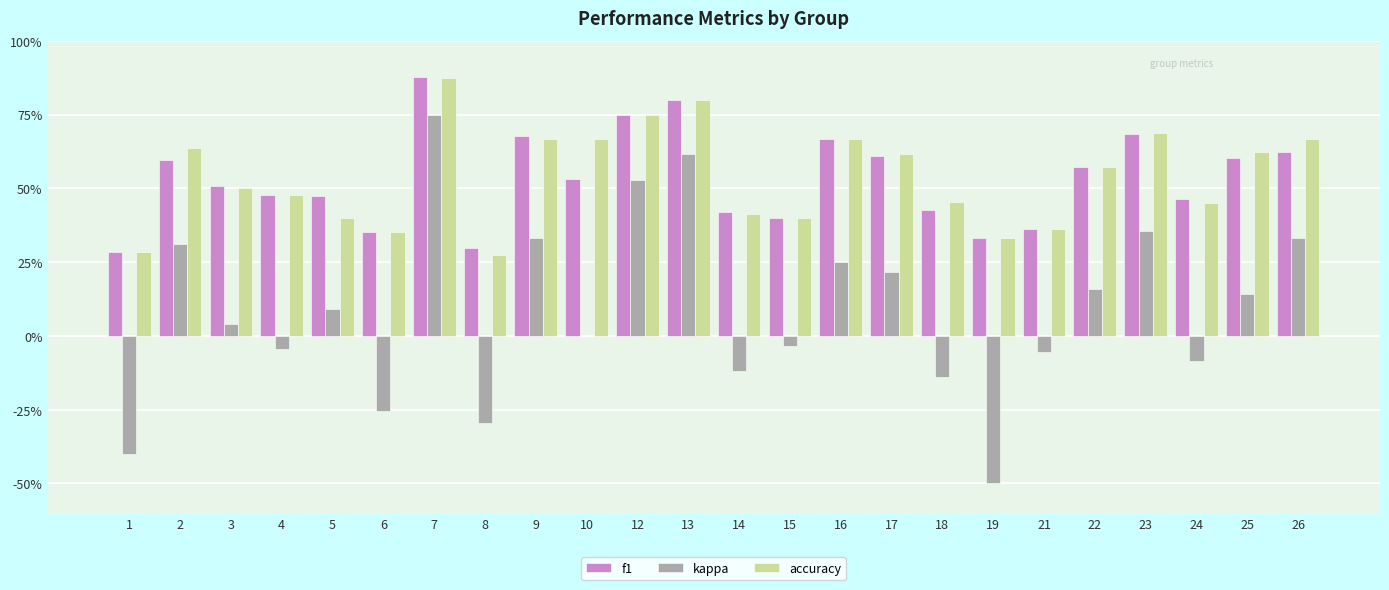

What are all the series names shown in the legend?

f1, kappa, accuracy